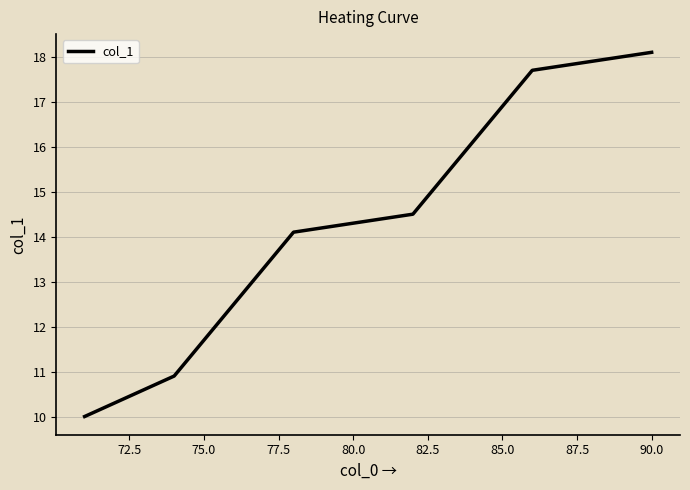

What is the difference between the second highest and second lowest values?

7.7